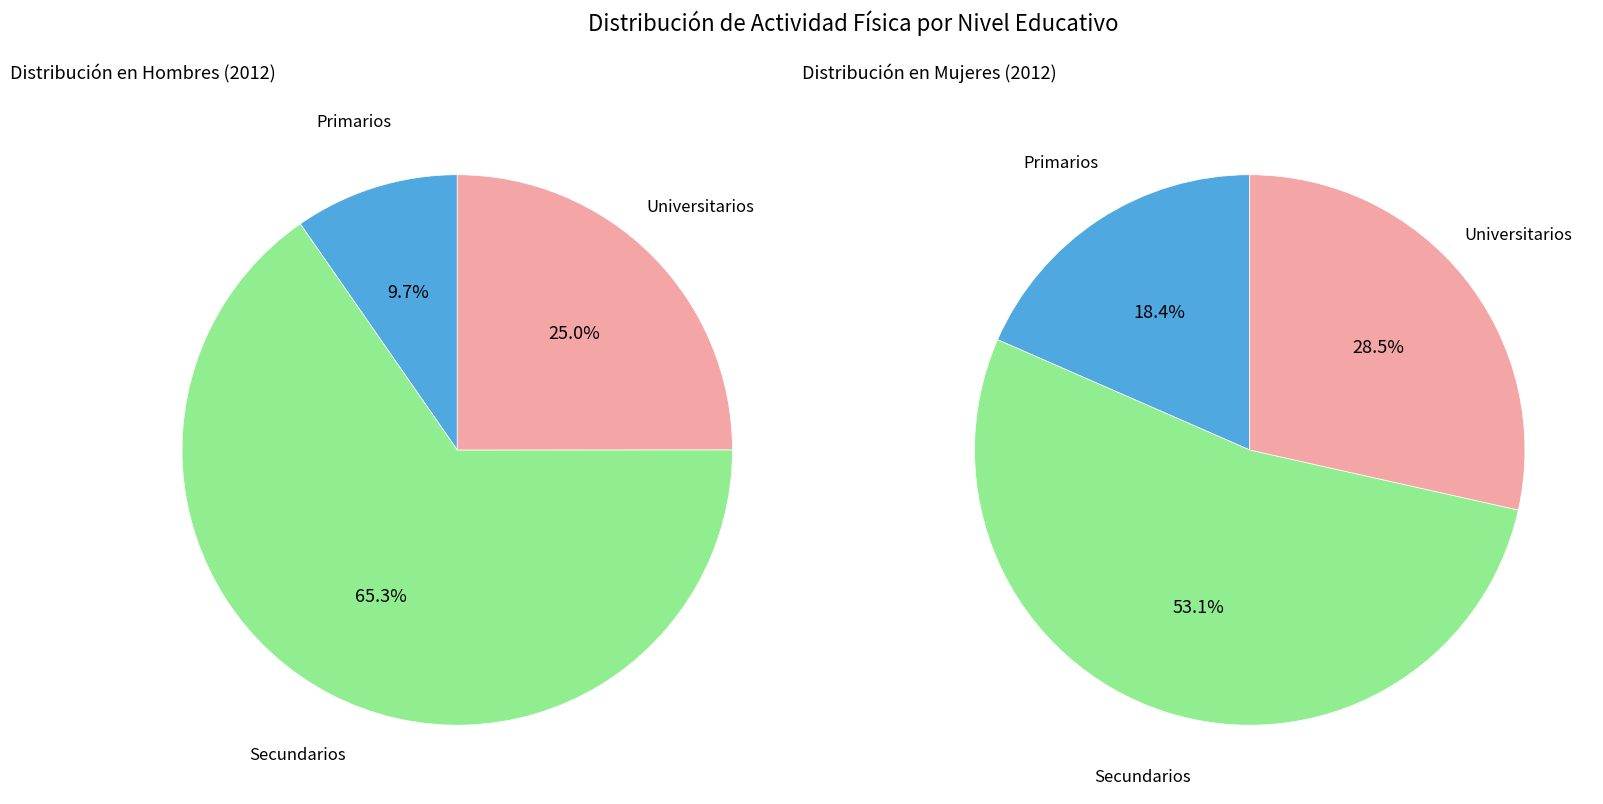

Which category accounts for the majority?

Secundarios